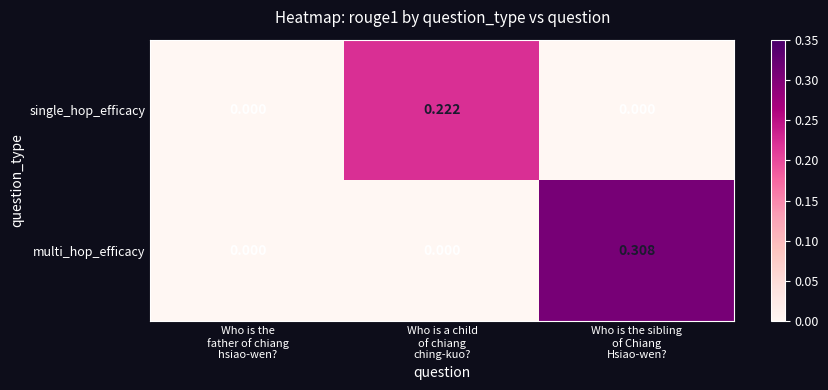

List the series in order of their peak value, highest first.

multi_hop_efficacy, single_hop_efficacy